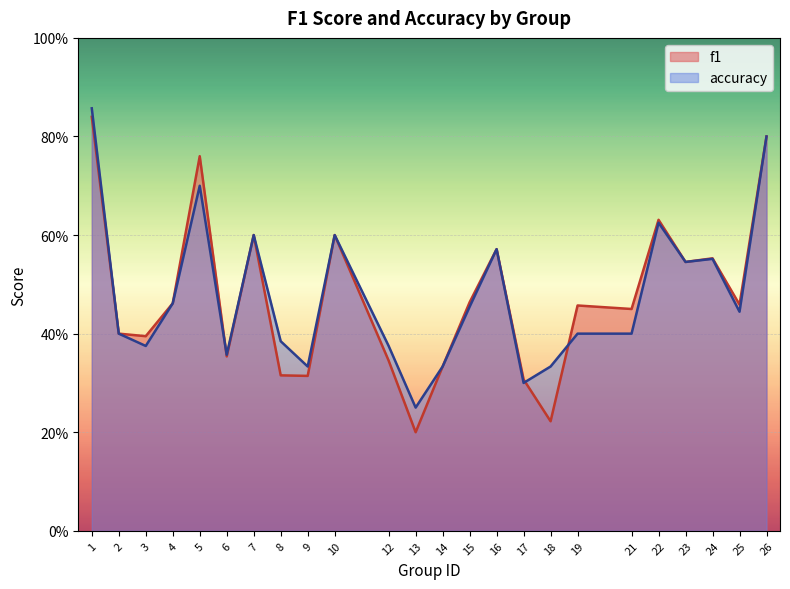

At which category does accuracy reach its first local peak?

5